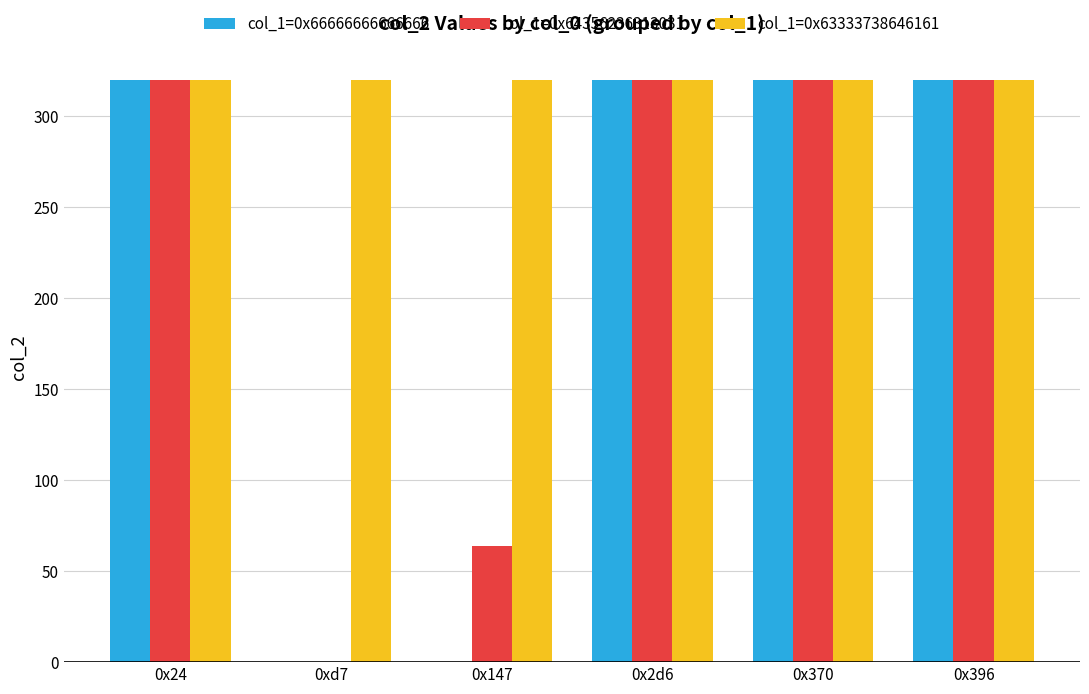

Between 0x147 and 0x396, which series saw the biggest shift?

col_1=0x66666666666666